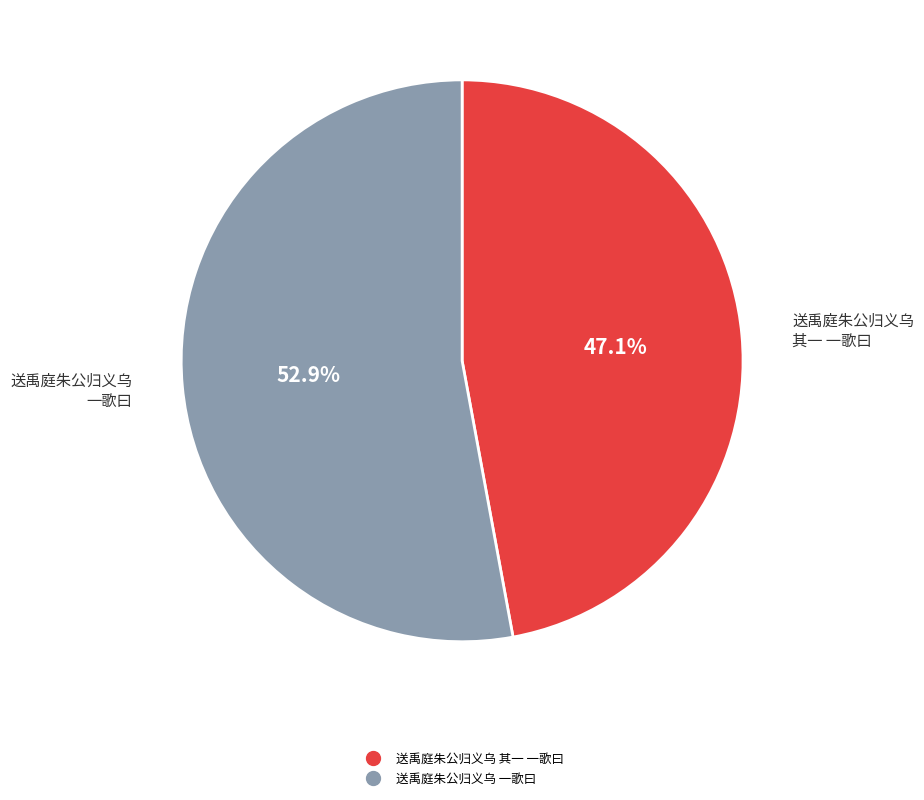

Approximately how many times larger is the value at 送禹庭朱公归义乌 其一 一歌曰 compared to 送禹庭朱公归义乌 一歌曰?

0.9